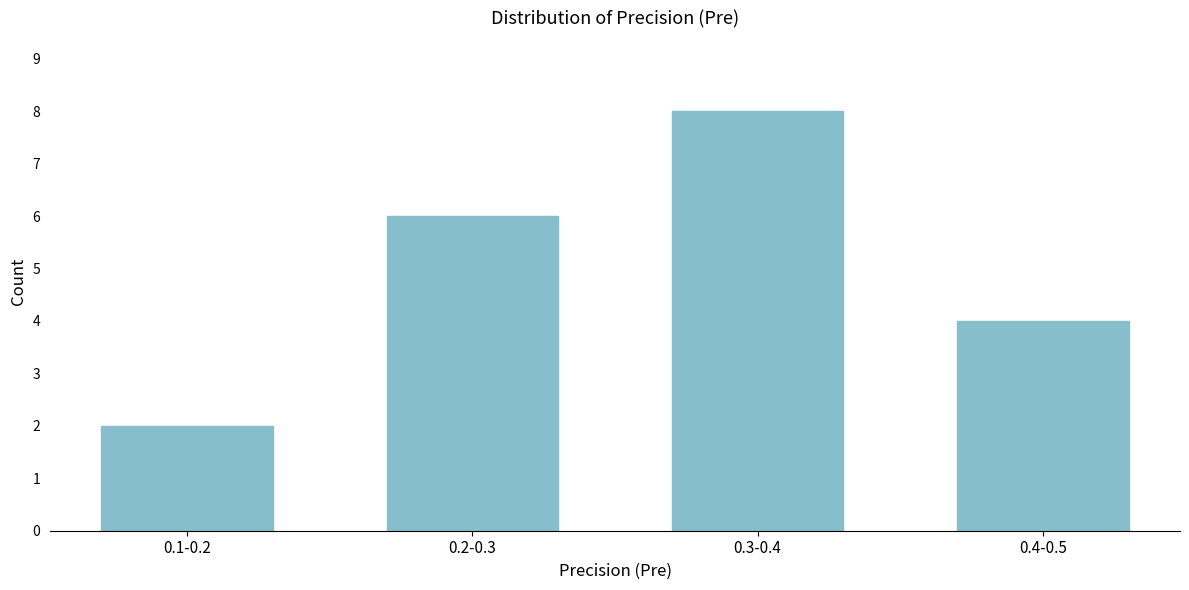

Reading left to right, transcribe all the data shown in this chart.

2	6	8	4